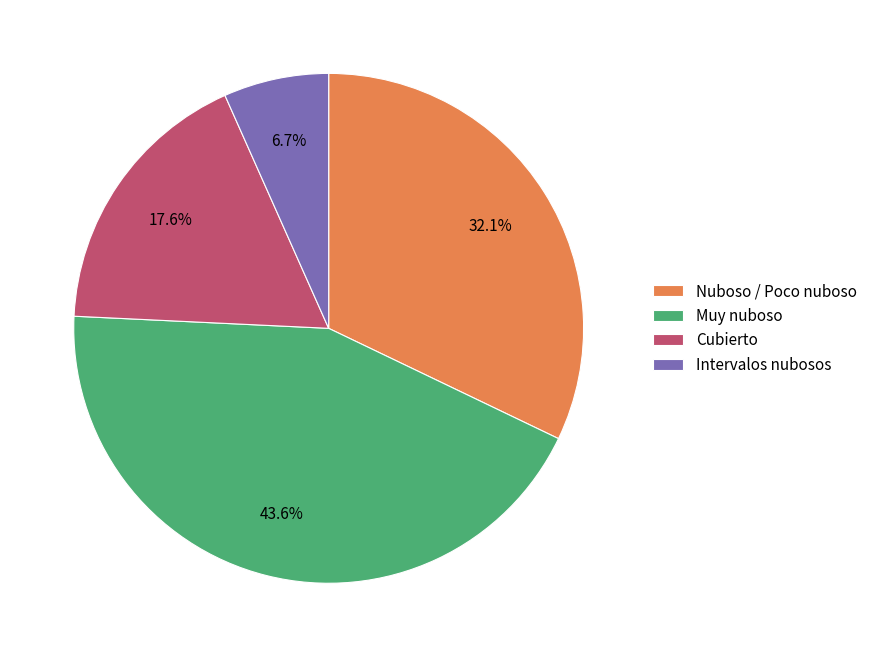

Approximately how many times larger is the value at Cubierto compared to Muy nuboso?

0.4